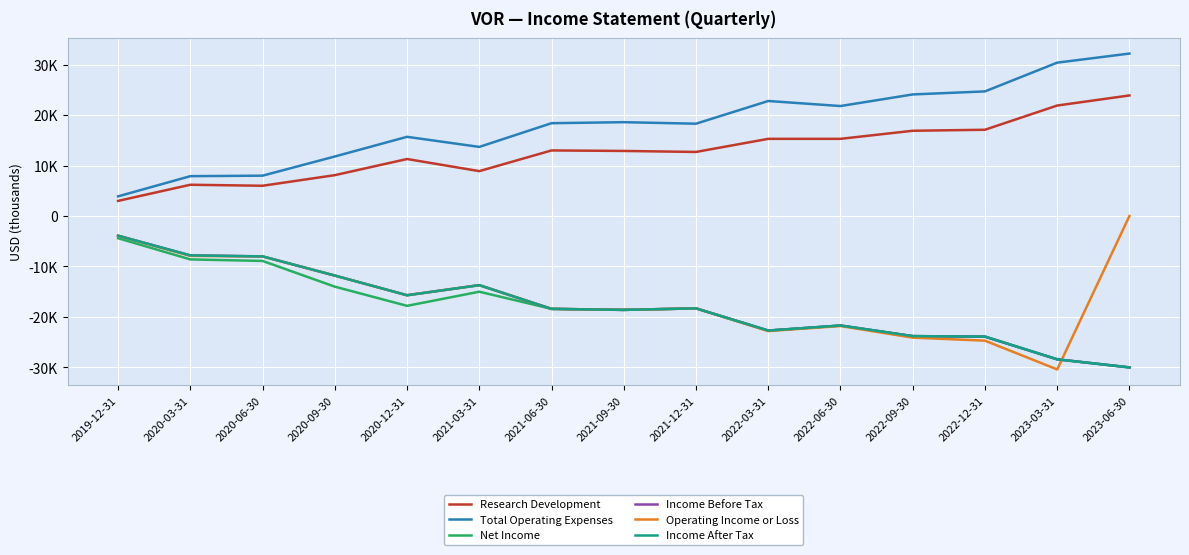

The Net Income series shows -46682 at 2023-03-31. True or false?

False